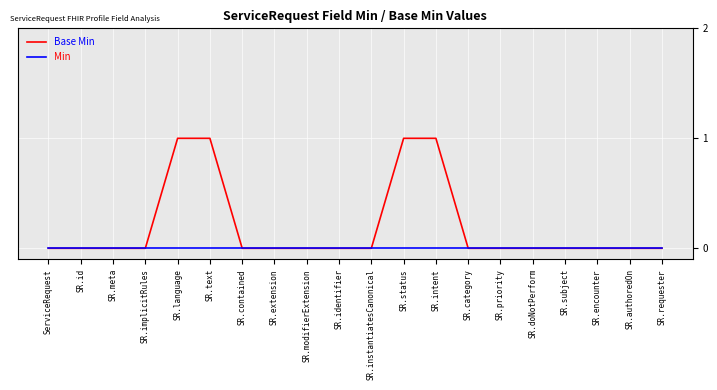

What position from the left is SR.id?

2